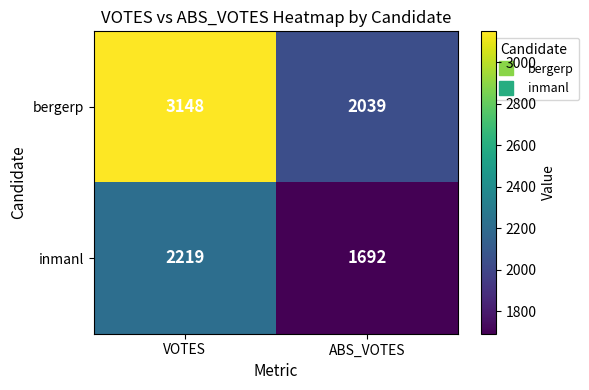

Between VOTES and ABS_VOTES, which series saw the biggest shift?

bergerp